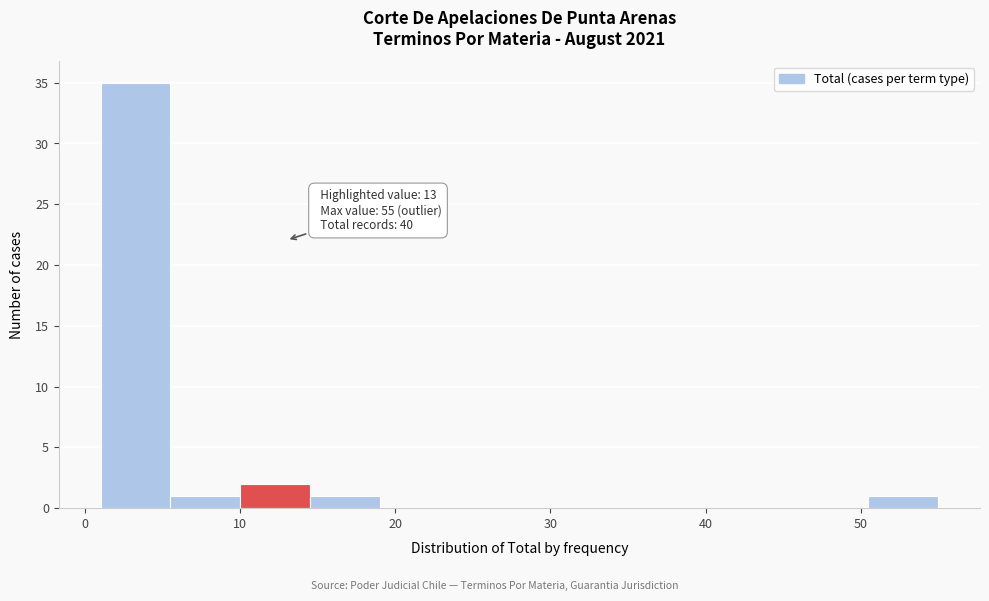

Over which range of the x-axis is the bar tallest?

1.0 to 5.5